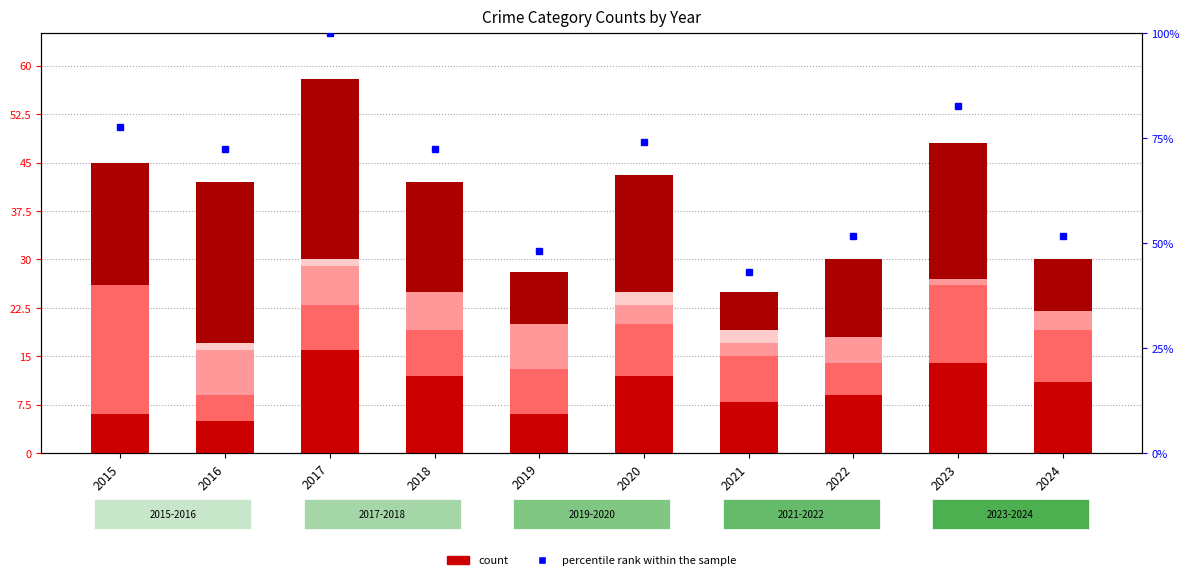

What is the approximate value of Homicide at 2017?

1.0